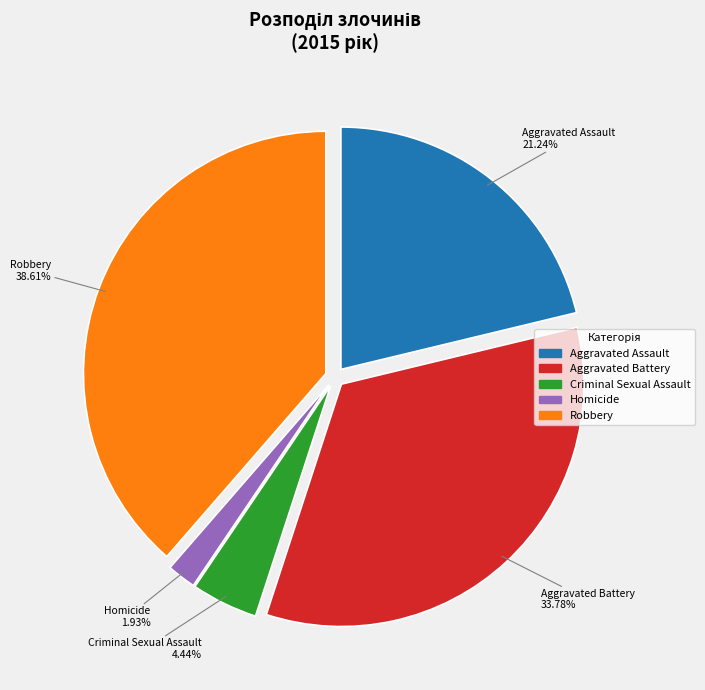

Which slice is the smallest?

Homicide